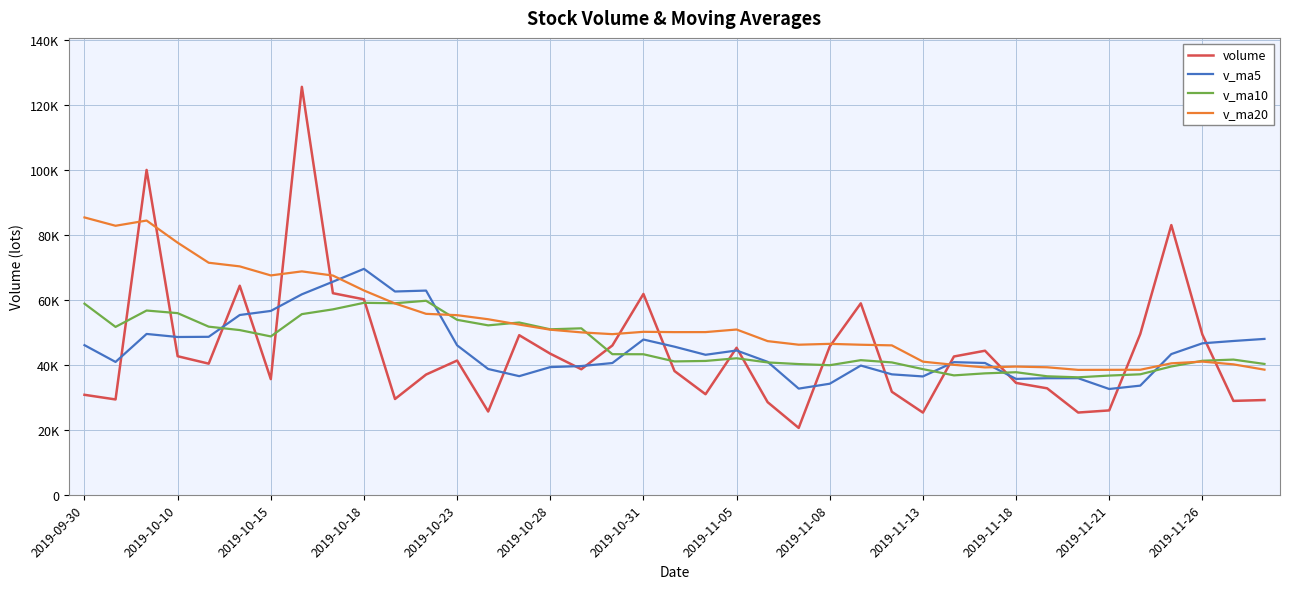

Reading right to left, list all the values displayed in this chart.

volume: 29195.0	28935.3	49362.0	83070.9	49539.5	25999.9	25344.2	32804.9	34463.1	44382.2	42606.3	25328.6	31738.3	58970.9	45673.5	20607.6	28538.6	45291.2	30986.1	38129.2	61862.9	45999.5	38676.8	43464.4	49162.8	25657.7	41358.0	37040.6	29514.6	60207.8	62099.5	125649.6	35638.0	64394.1	40400.5	42689.1	100063.6	29377.0	30805.8
v_ma5: 48020.5	47381.5	46663.3	43351.9	33630.3	32598.9	35920.2	35917.0	35703.7	40605.3	40863.5	36463.8	37105.8	39816.4	34219.4	32710.6	40961.6	44453.8	43130.9	45626.6	47833.3	40592.3	39664.0	39336.7	36546.8	38755.8	46044.1	62902.4	62621.9	69597.8	65636.3	61754.2	56637.1	55384.8	48667.2	48608.8	49549.9	40925.3	46096.0
v_ma10: 40309.7	41650.8	41290.2	39527.8	37117.8	36731.2	36192.0	36511.4	37760.1	37412.3	36787.1	38712.7	40779.8	41473.7	39923.0	40271.9	40776.9	42058.9	41233.8	41086.7	43294.5	43318.2	51283.2	50979.3	53072.3	52196.0	53899.2	59769.7	59003.4	59132.5	57122.6	55652.1	48781.2	50740.4	51794.2	55956.8	56760.6	51717.6	58869.3
v_ma20: 38548.4	40181.8	41035.0	40500.7	38520.4	38501.6	38484.5	39285.2	39496.9	39249.5	40040.8	41015.4	46031.5	46226.5	46497.6	46234.0	47338.1	50914.3	50118.6	50109.6	50208.6	49485.1	50032.2	50859.9	52433.3	54076.4	55329.9	55743.7	58936.3	62933.7	67534.9	68817.3	67573.1	70357.4	71479.4	77655.5	84472.8	82865.1	85430.0